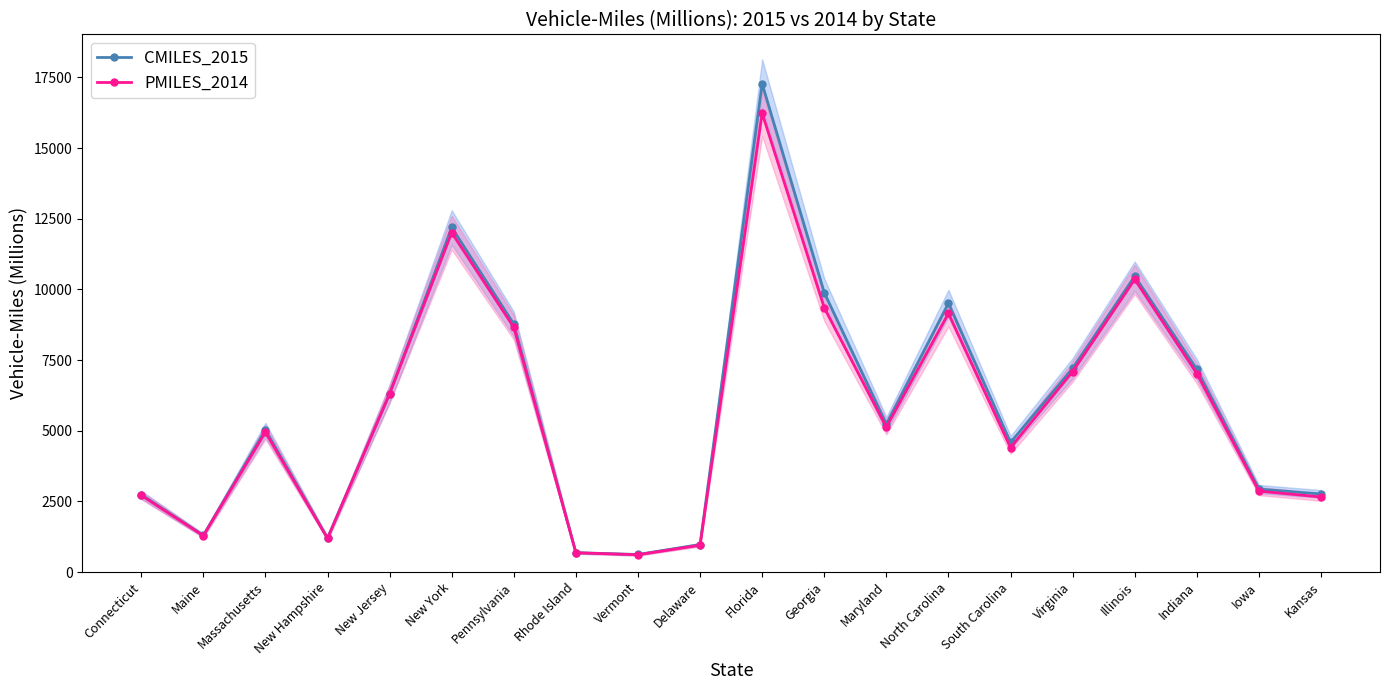

Rank the series by their maximum value, from lowest to highest.

PMILES_2014, CMILES_2015